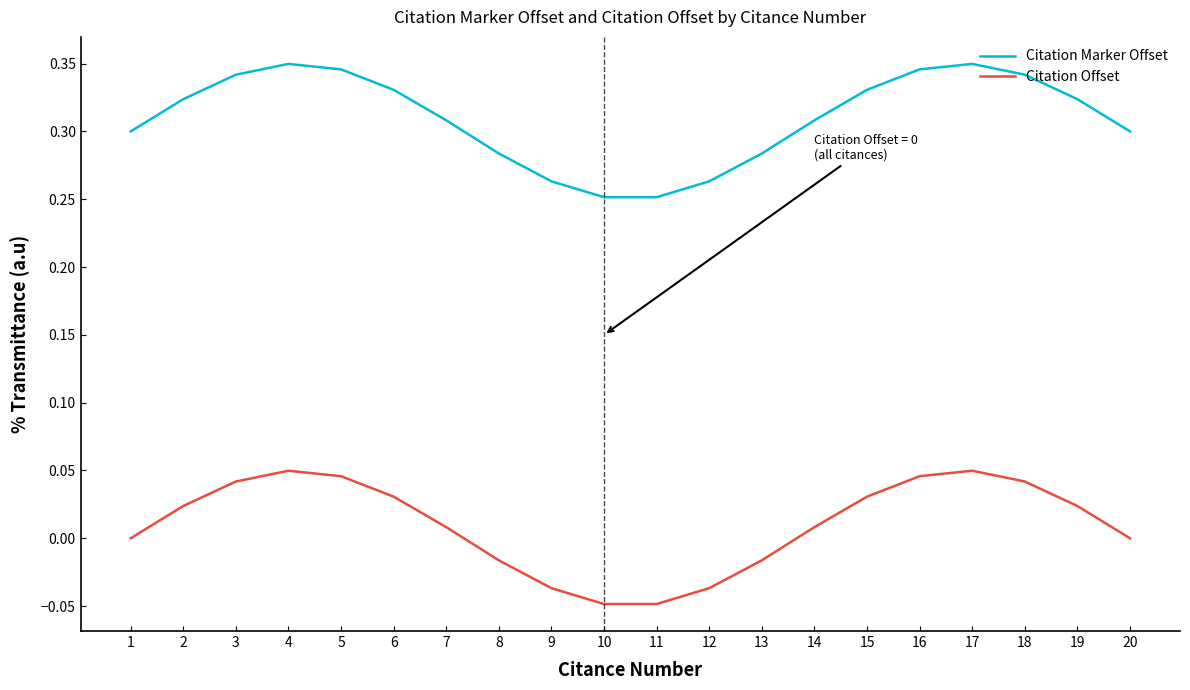

Does the chart have visible grid lines?

No